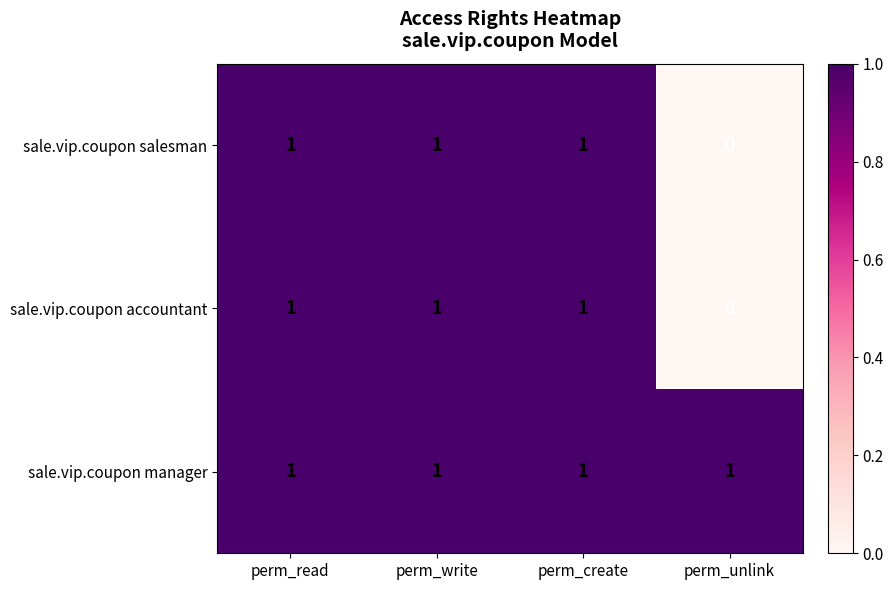

Reading left to right, extract all data points from this chart.

sale.vip.coupon salesman: perm_read=1	perm_write=1	perm_create=1	perm_unlink=0
sale.vip.coupon accountant: perm_read=1	perm_write=1	perm_create=1	perm_unlink=0
sale.vip.coupon manager: perm_read=1	perm_write=1	perm_create=1	perm_unlink=1